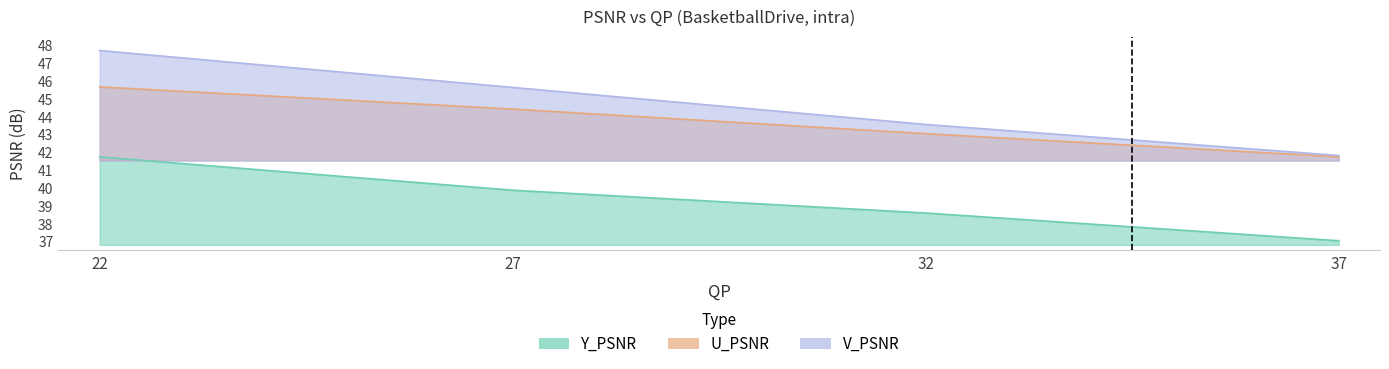

Reading right to left, list all the values displayed in this chart.

Y_PSNR: 37=37.0	32=38.6	27=39.9	22=41.7
U_PSNR: 37=41.8	32=43.1	27=44.4	22=45.7
V_PSNR: 37=41.8	32=43.6	27=45.6	22=47.7